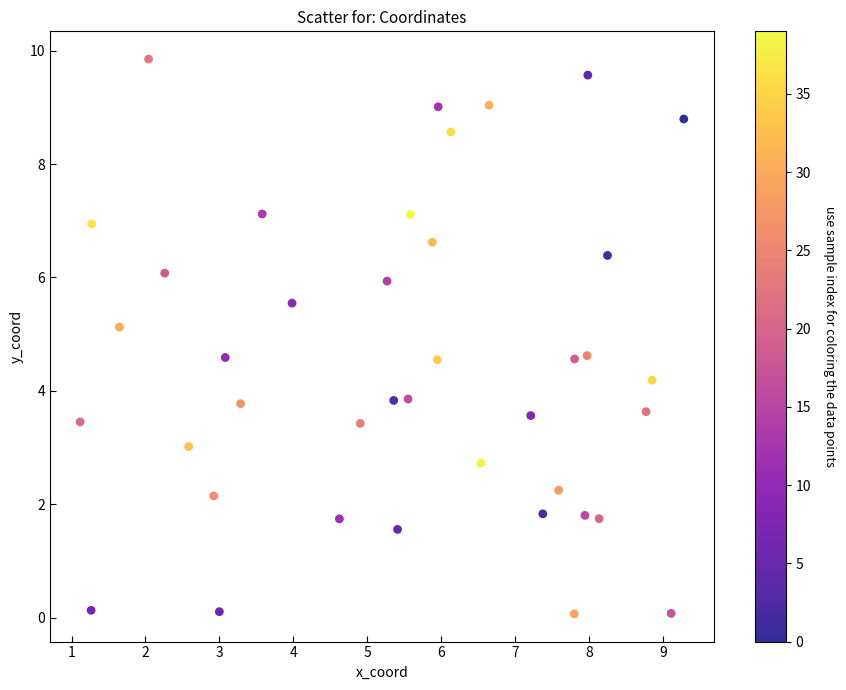

What is the range of X values (max minus min)?

8.2